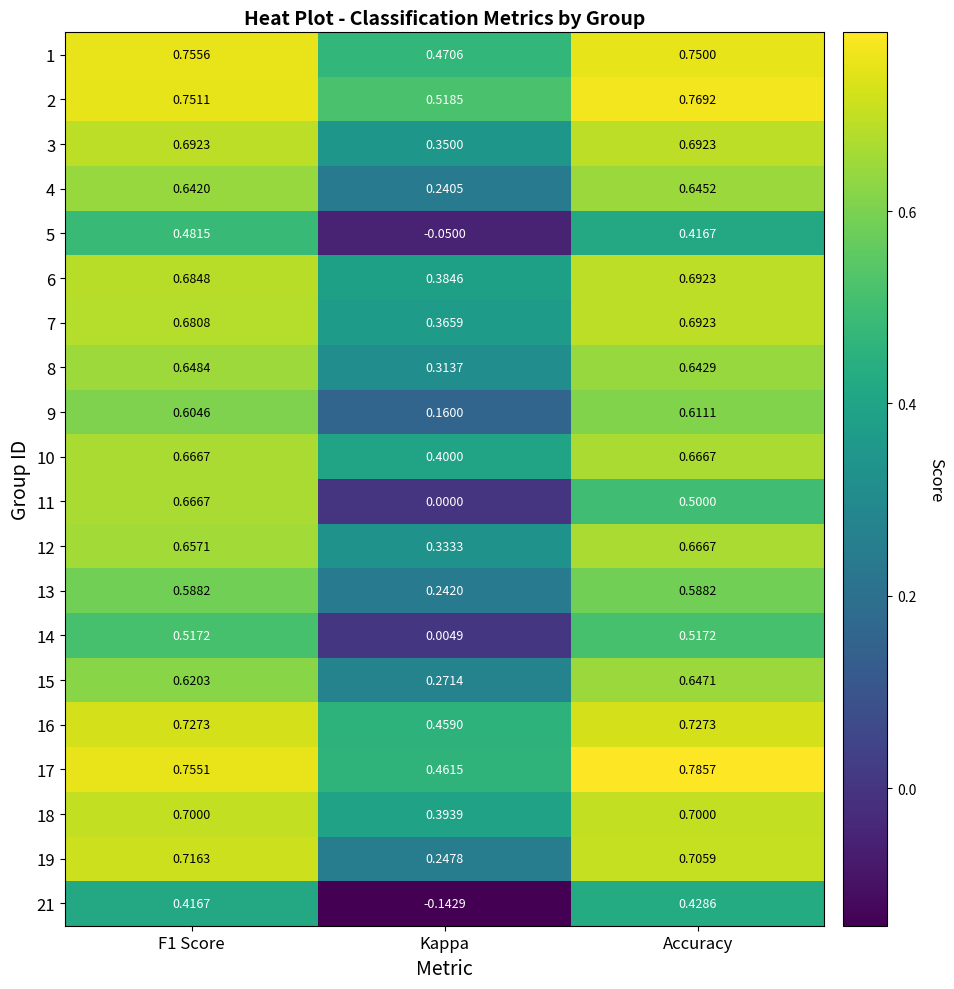

Which category has the highest value across all series?

Accuracy